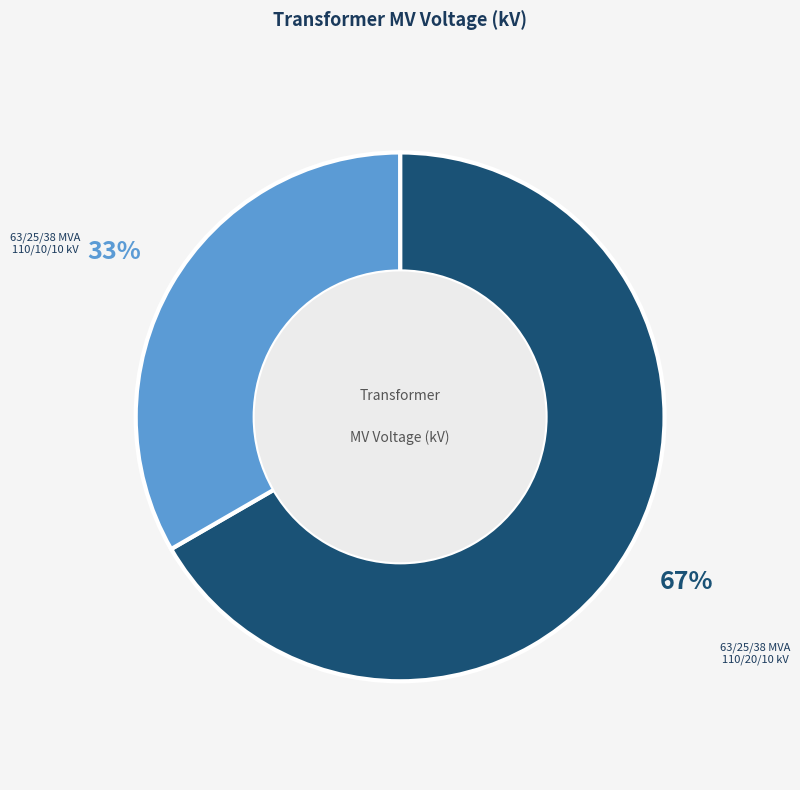

Is there any slice that represents more than half of the pie?

Yes